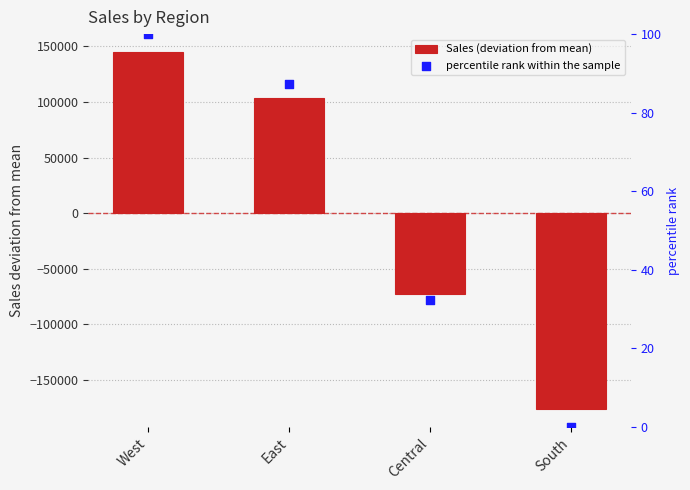

What are all the series names shown in the legend?

Sales (deviation from mean), percentile rank within the sample